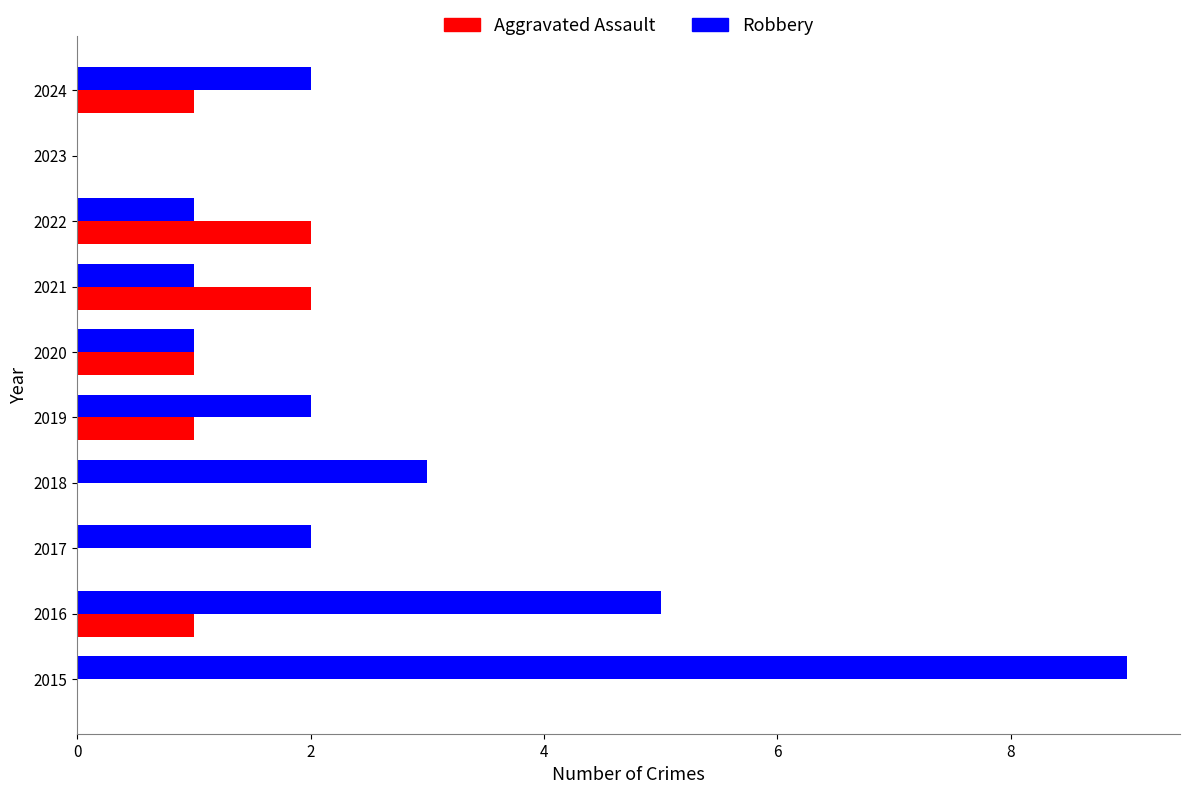

Is the value of Robbery at 2018 greater than the value of Aggravated Assault at 2021?

Yes